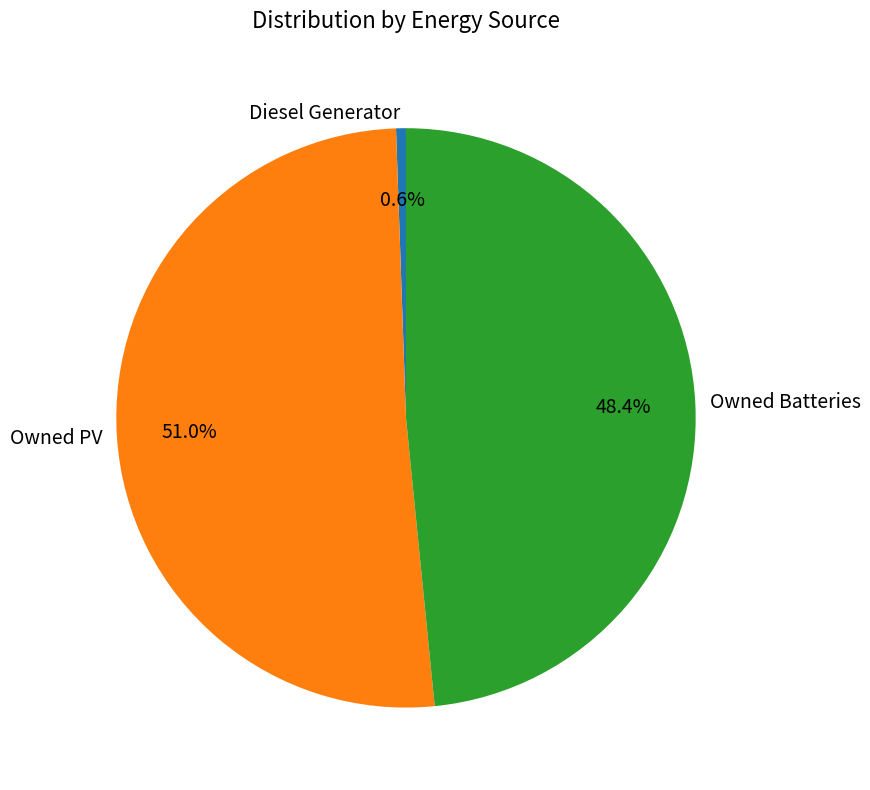

Which has a higher value, Owned Batteries or Diesel Generator?

Owned Batteries